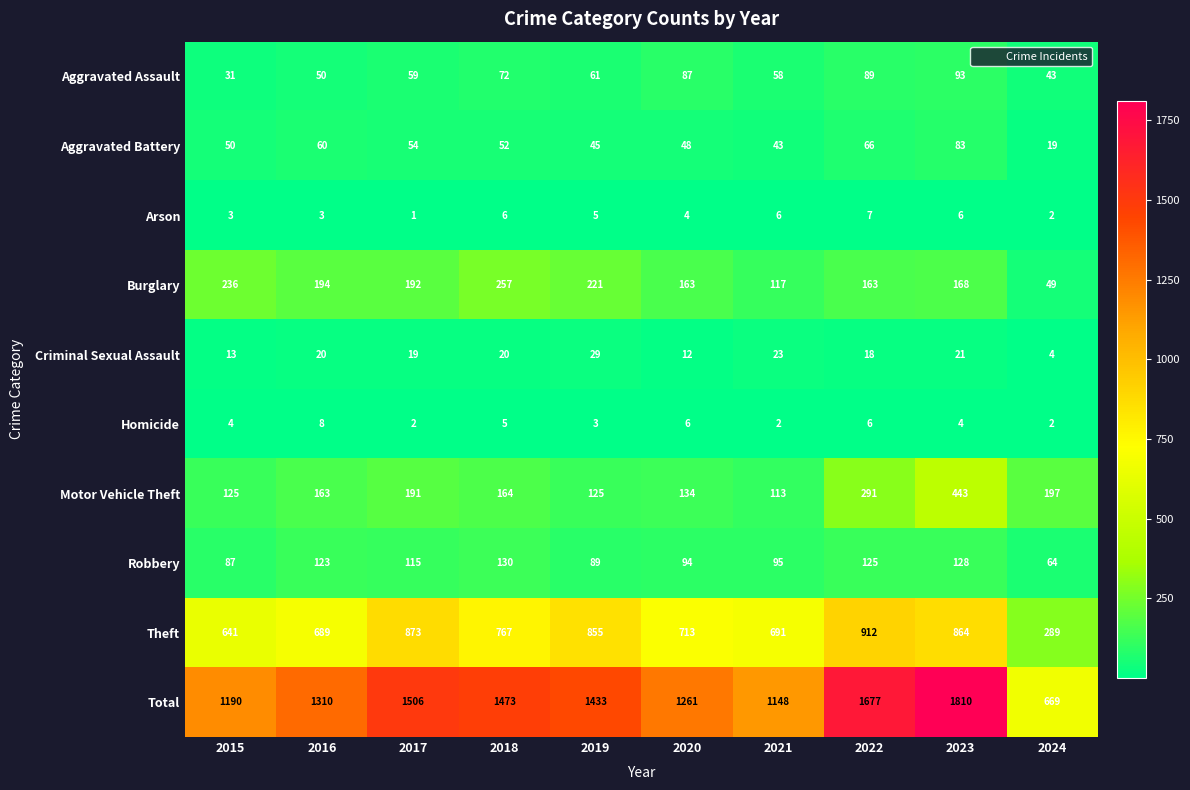

What is the spread (max minus min) of values at 2020?

1257